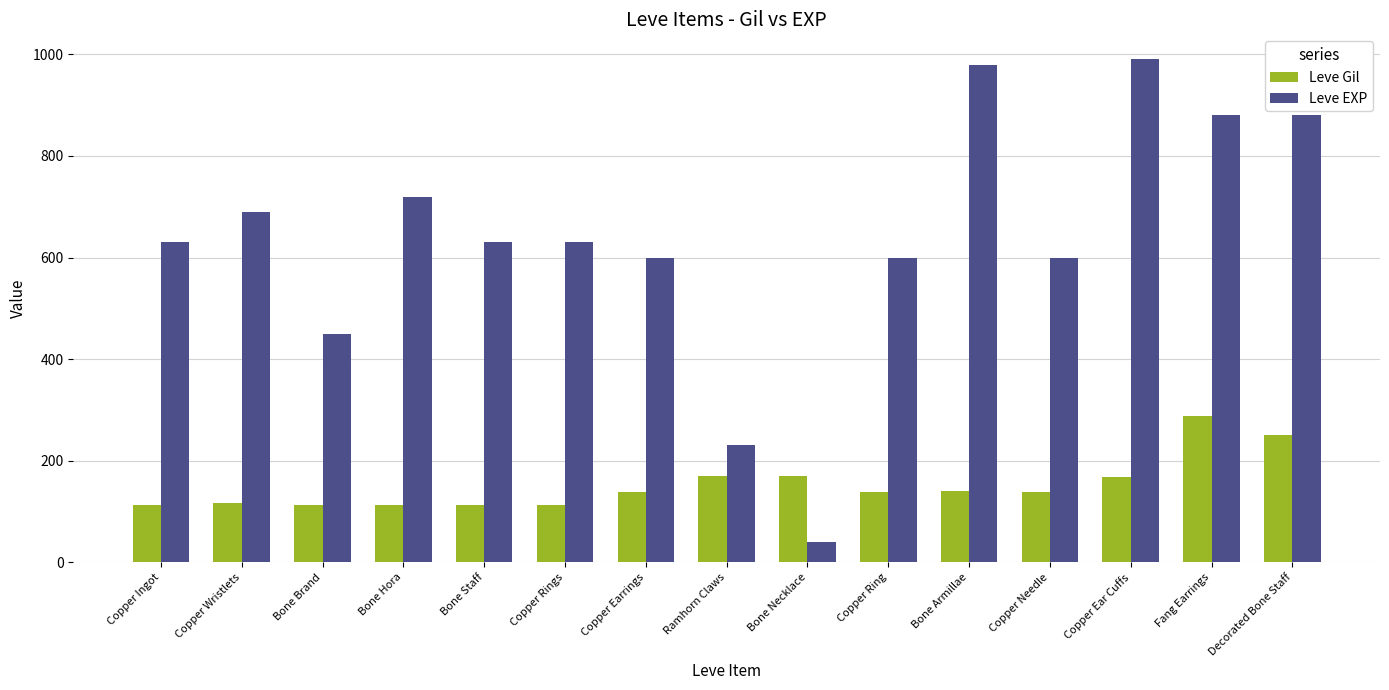

Read the Leve Gil value at Copper Ear Cuffs, to the nearest 10.

170